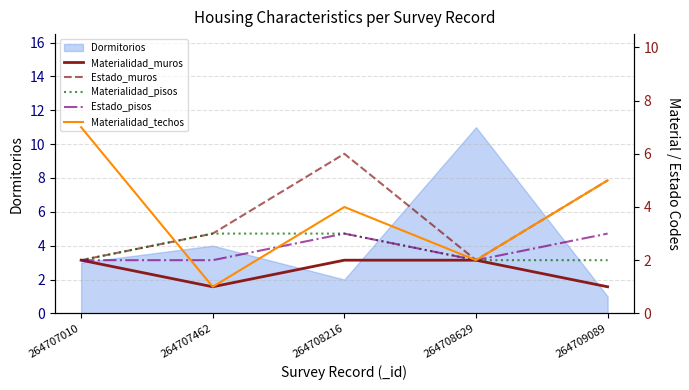

Reading left to right, extract all data points from this chart.

Materialidad_muros: 2	1	2	2	1
Estado_muros: 2	3	6	2	5
Materialidad_pisos: 2	3	3	2	2
Estado_pisos: 2	2	3	2	3
Materialidad_techos: 7	1	4	2	5